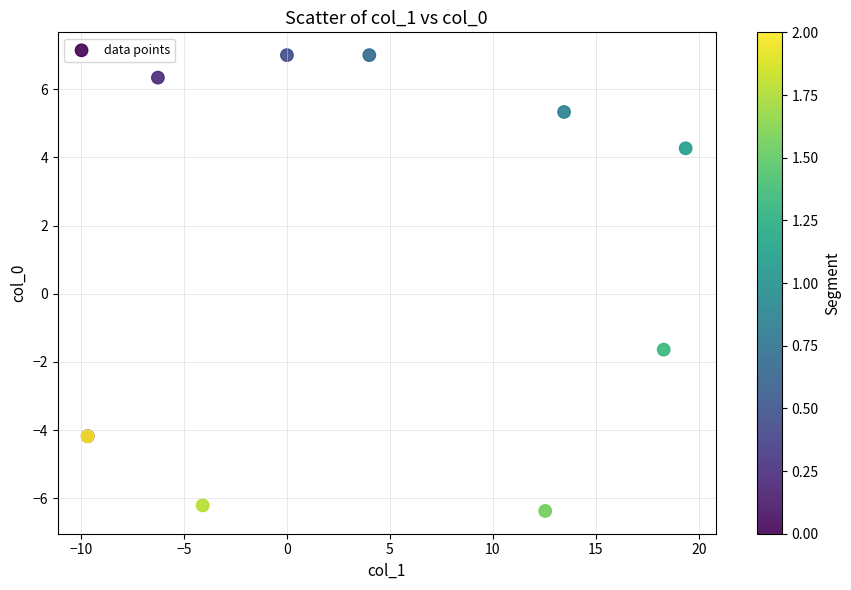

What Y value in the scatter plot is closest to 0?

-1.6